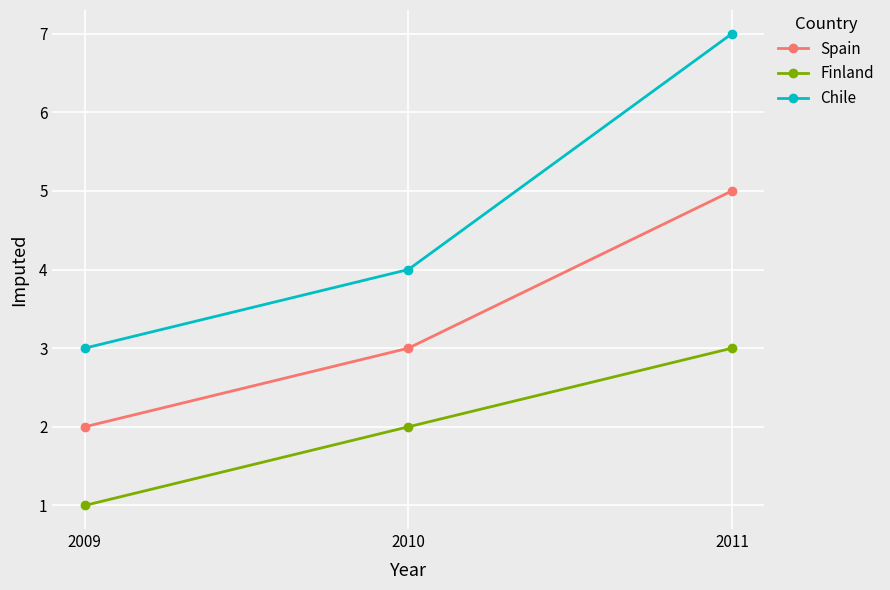

At 2009, list the series in order from smallest to largest.

Finland, Spain, Chile